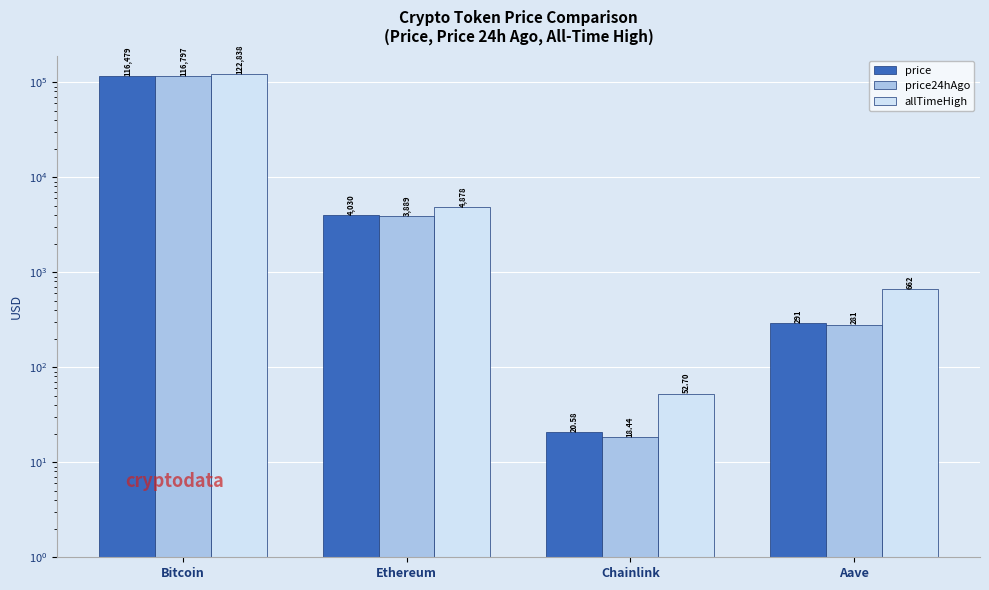

What is the sum of the price values at Bitcoin and Chainlink?

116499.6